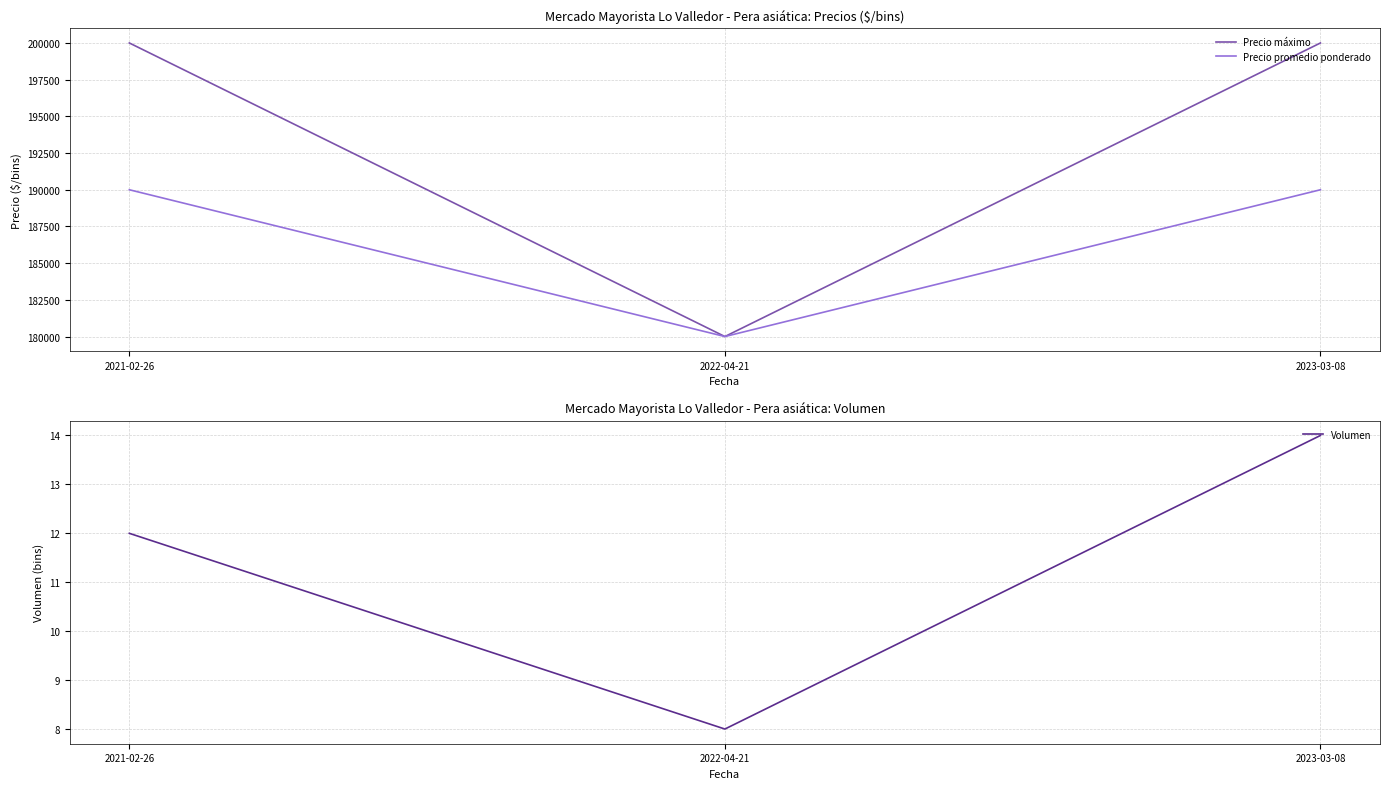

What is the spread (max minus min) of values at 2023-03-08?

199986